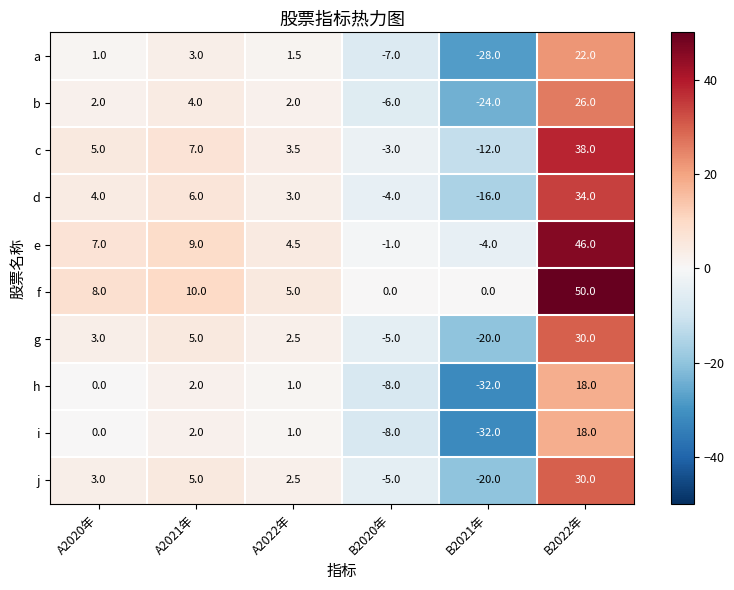

How many values in d are above zero?

4